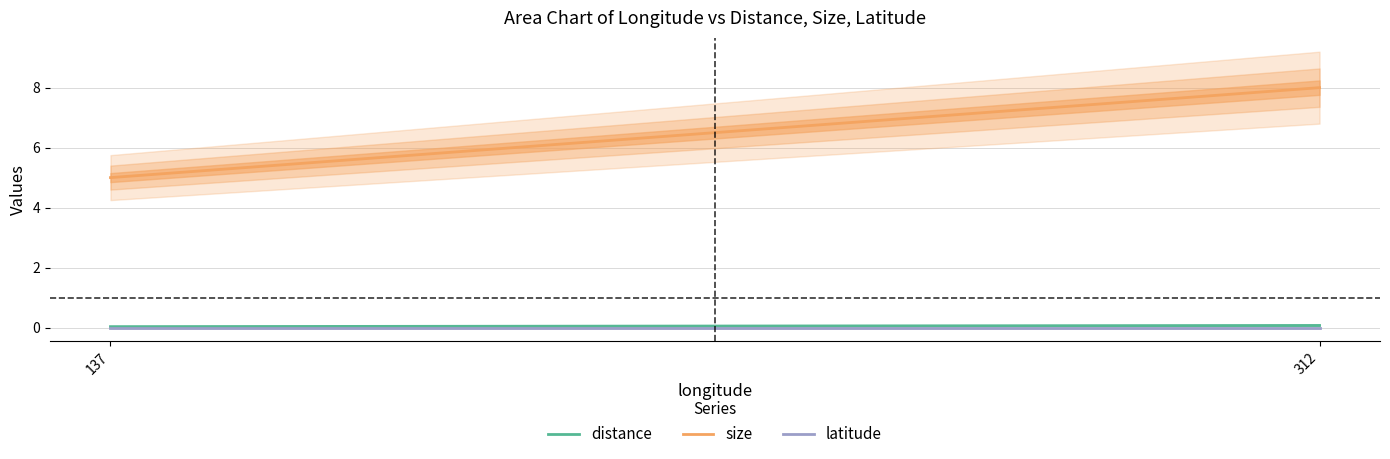

Where is latitude nearest to the value 0?

137